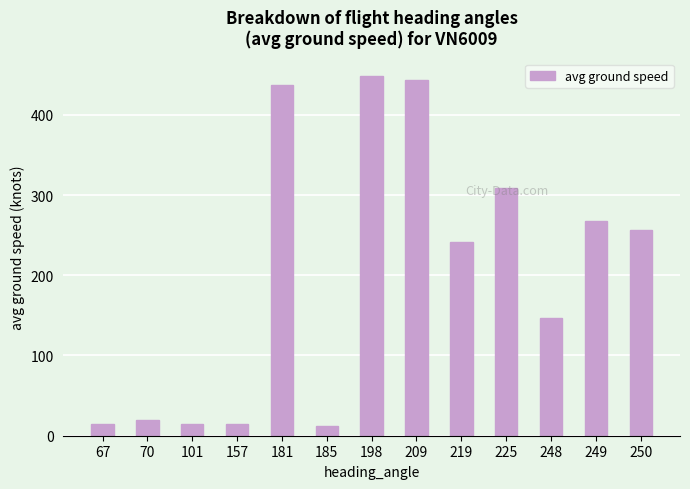

How many distinct data groups are displayed?

1